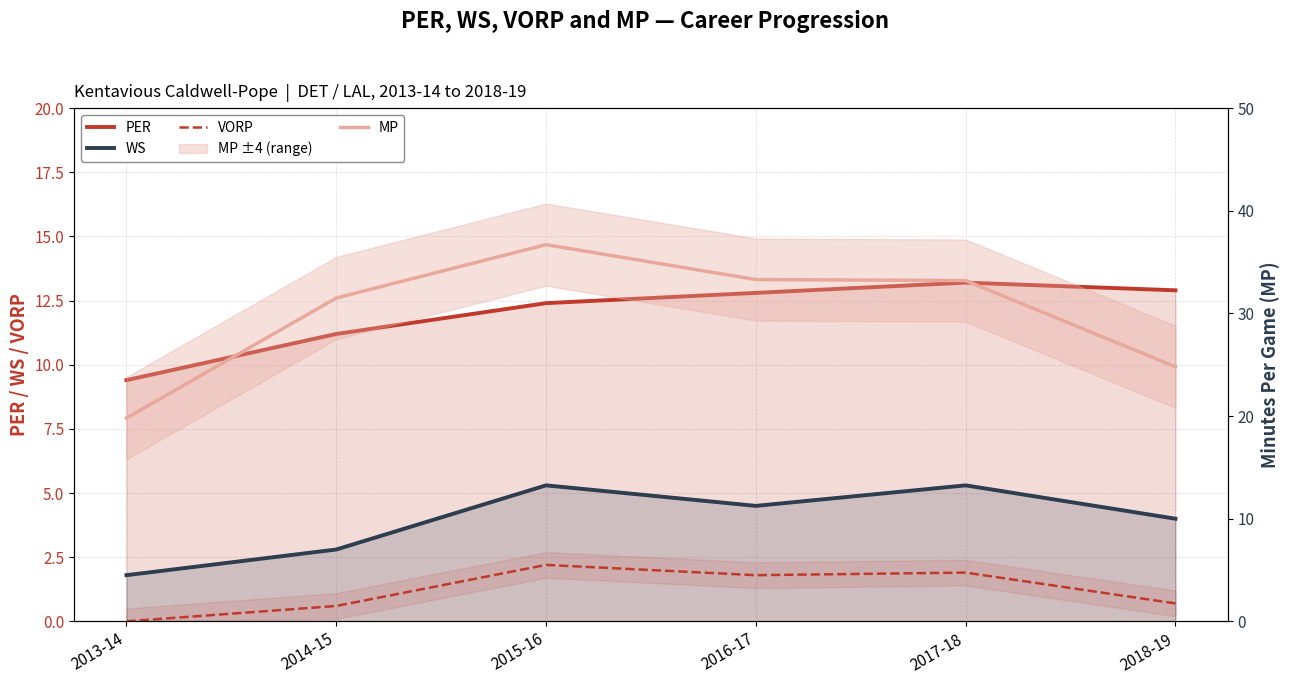

Which category has the lowest value in the PER series?

2013-14